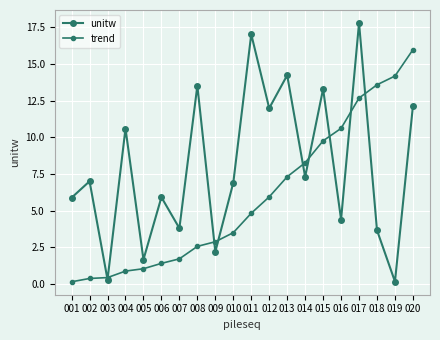

At how many categories does at least one series exceed 13?

8